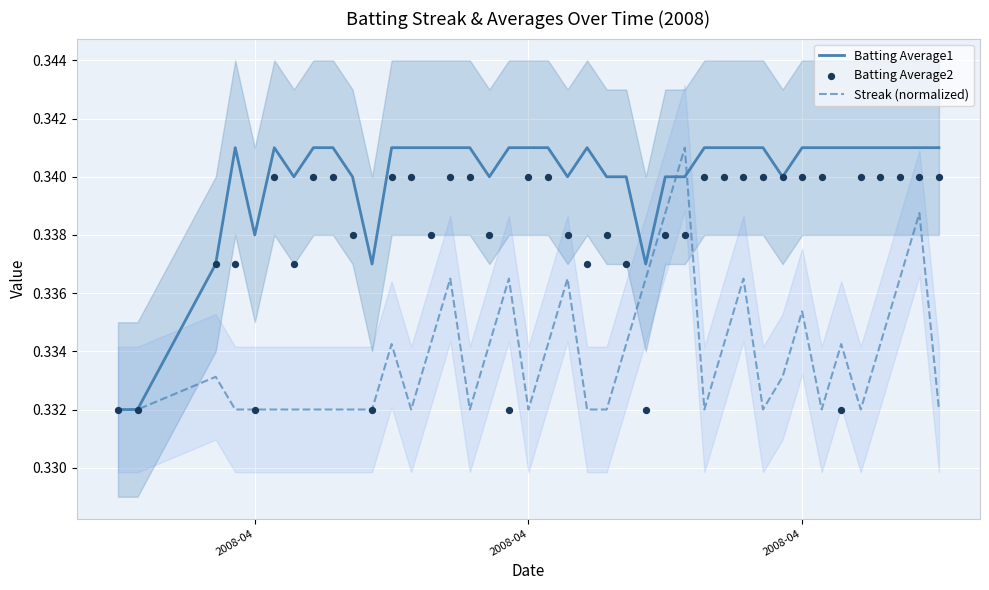

Which series contains the highest Y value?

Batting Average1